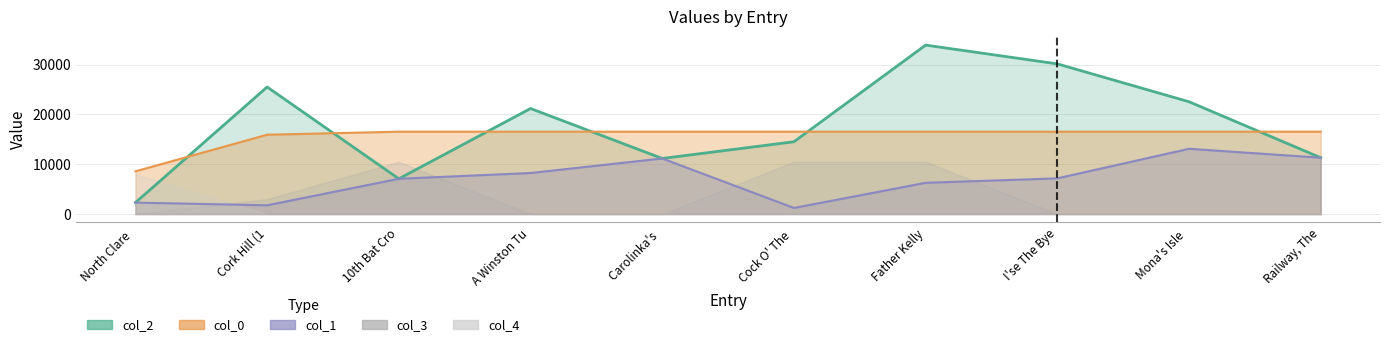

What is the average value of the col_1 series?

6957.7